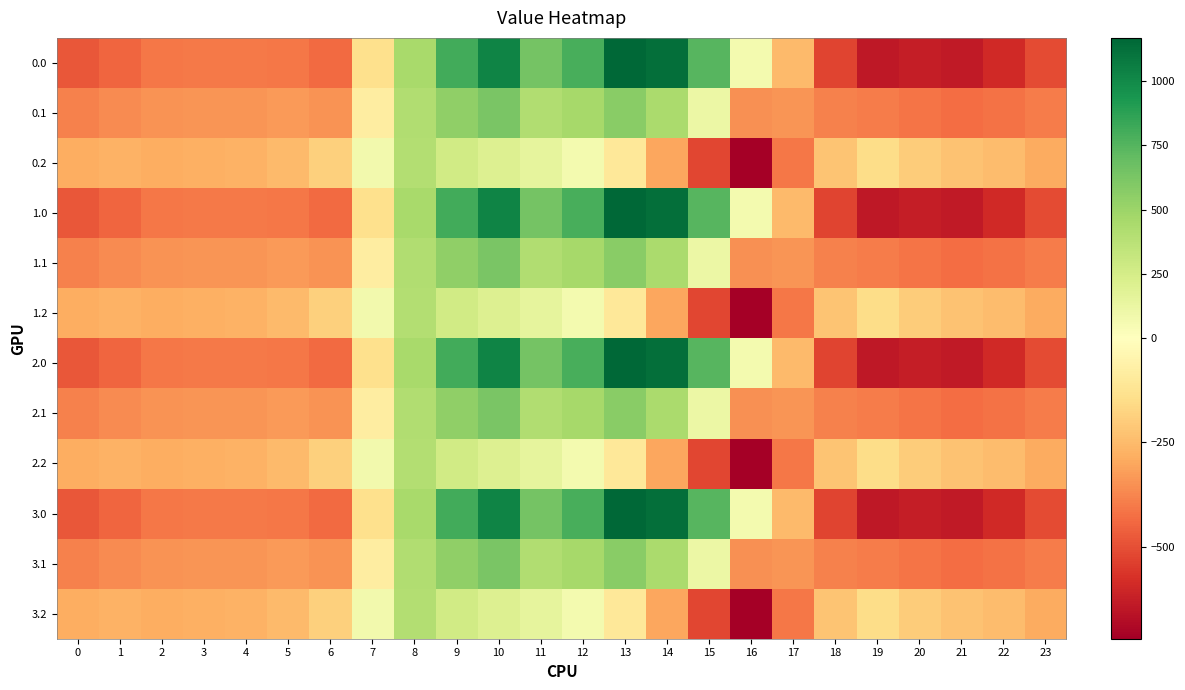

How many series are shown in this chart?

12